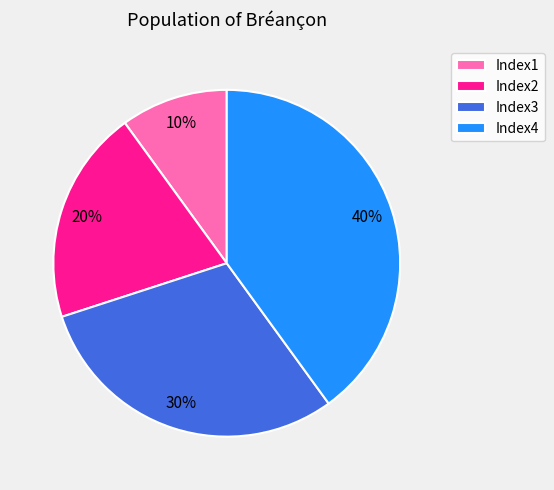

Rank the categories by value from highest to lowest.

Index4, Index3, Index2, Index1